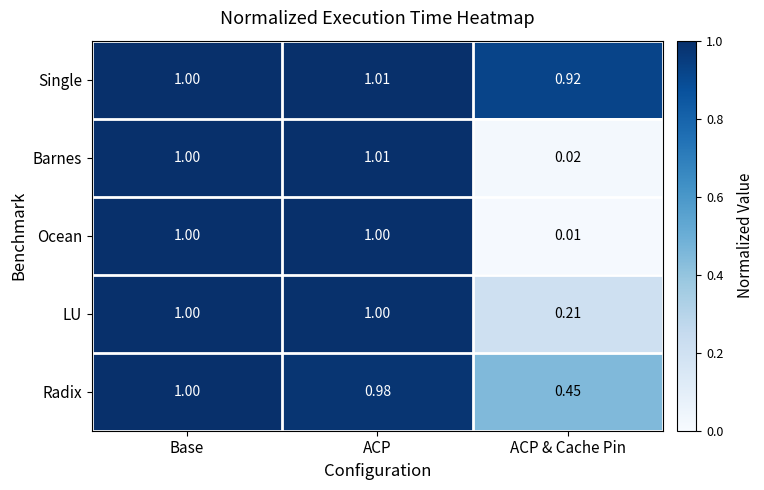

Which series has the largest total across all categories?

Single